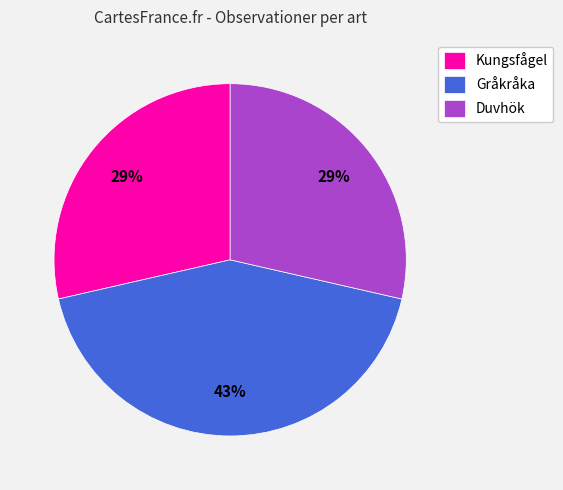

What is the largest slice in the pie chart?

Gråkråka